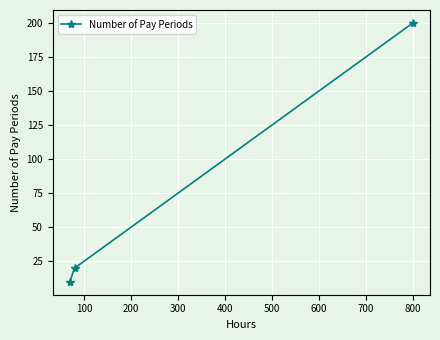

What is the greatest value displayed?

200